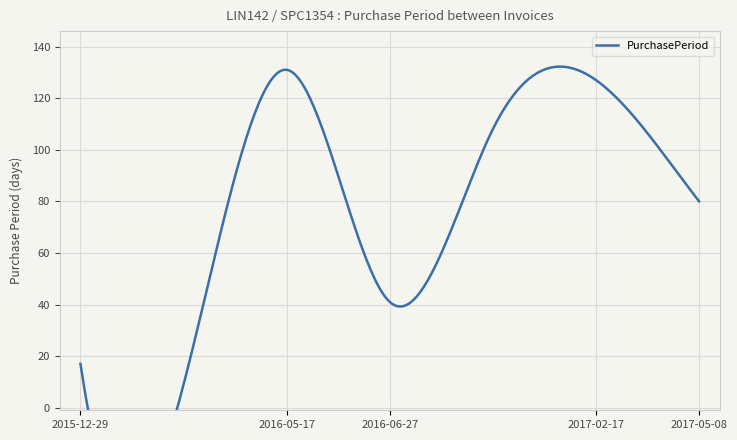

Which has a higher value, 2017-05-08 or 2016-06-27?

2017-05-08